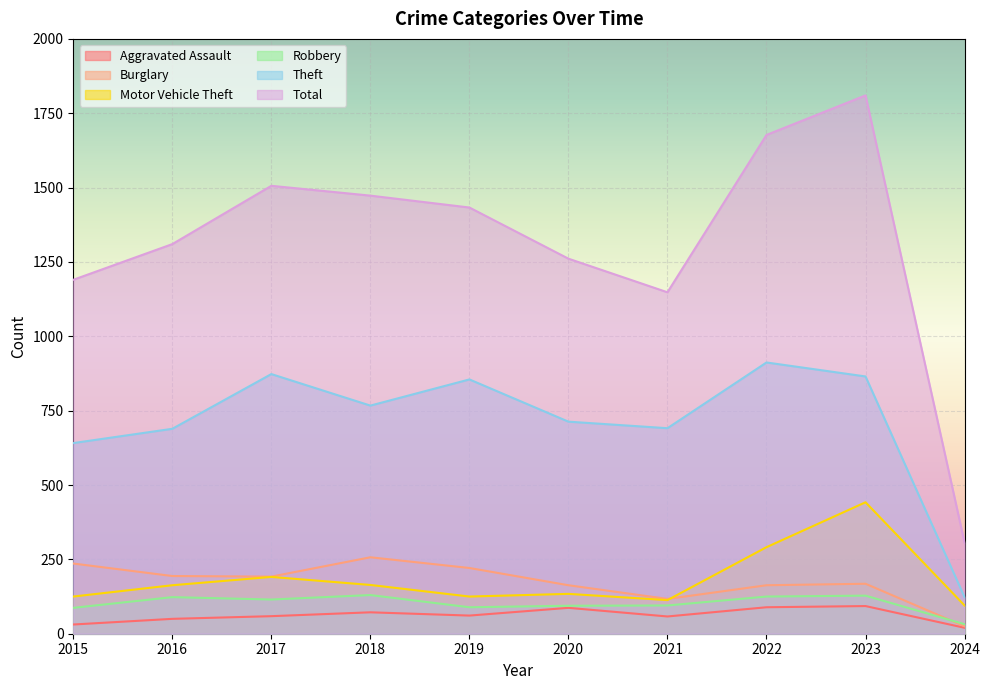

The Robbery series shows 94 at 2020. True or false?

True